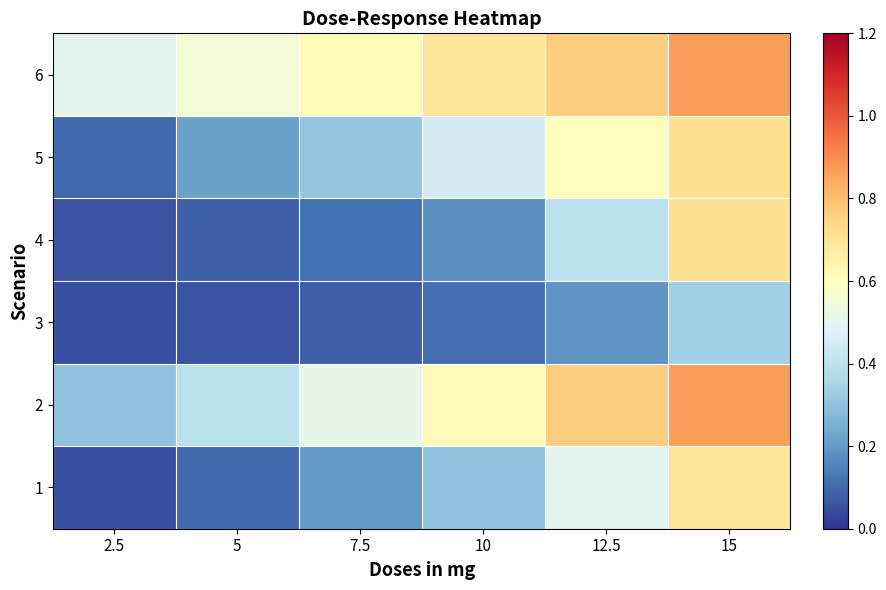

Reading left to right, list all the values displayed in this chart.

1: 2.5=0.1	5=0.1	7.5=0.2	10=0.3	12.5=0.5	15=0.7
2: 2.5=0.3	5=0.4	7.5=0.5	10=0.6	12.5=0.8	15=0.9
3: 2.5=0.1	5=0.1	7.5=0.1	10=0.1	12.5=0.2	15=0.3
4: 2.5=0.1	5=0.1	7.5=0.1	10=0.2	12.5=0.4	15=0.7
5: 2.5=0.1	5=0.2	7.5=0.3	10=0.5	12.5=0.6	15=0.7
6: 2.5=0.5	5=0.6	7.5=0.6	10=0.7	12.5=0.8	15=0.9